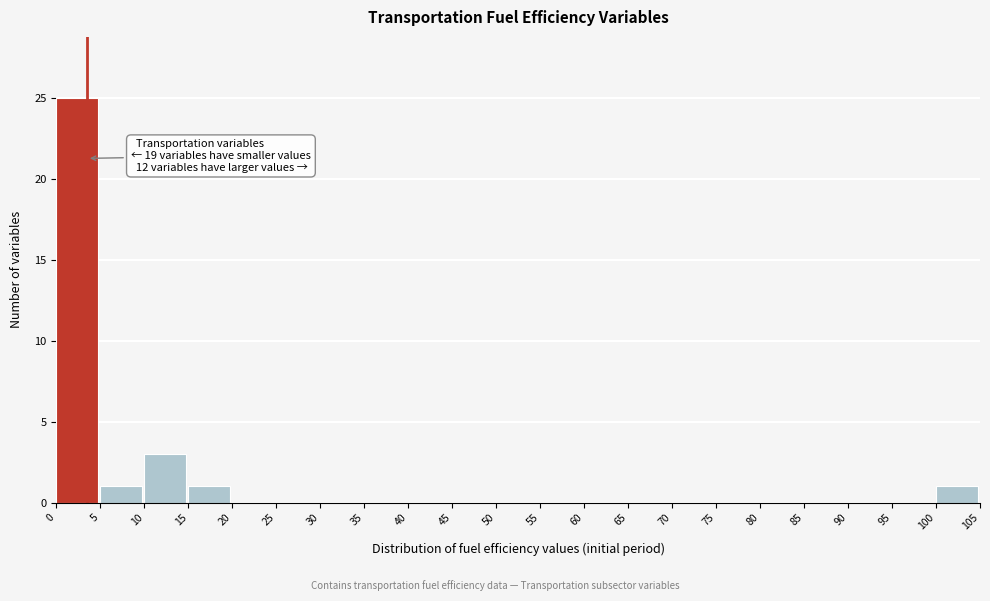

Over which range of the x-axis is the bar tallest?

0 to 5